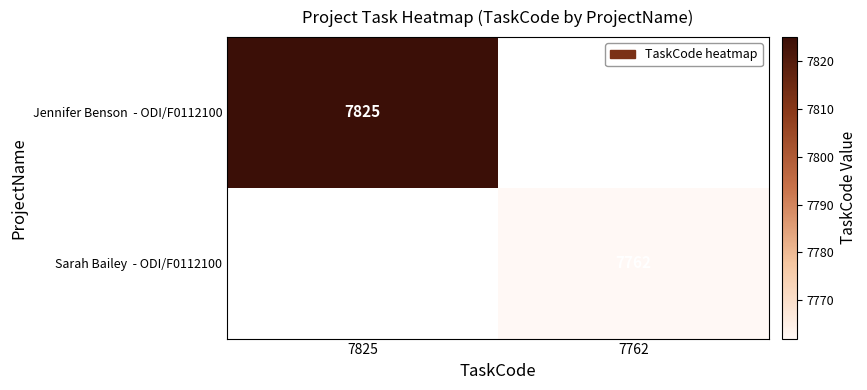

The value of Jennifer Benson - ODI/F0112100 at 7825 is 7825.0. True or false?

True